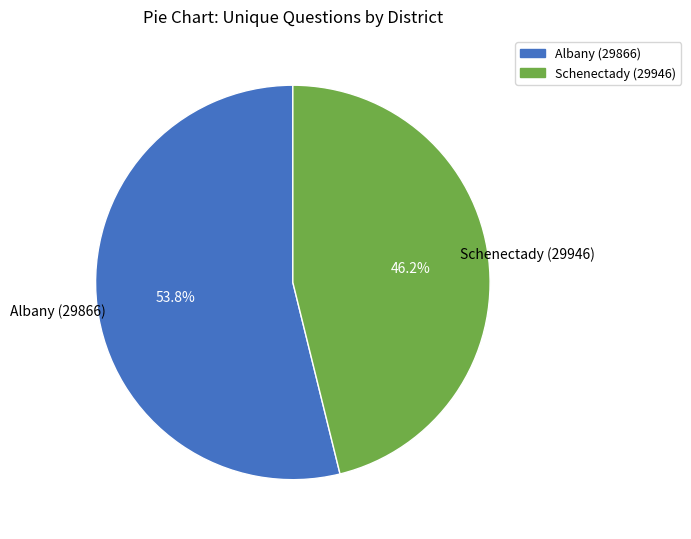

True or false: Schenectady (29946) accounts for 46% of the total.

True